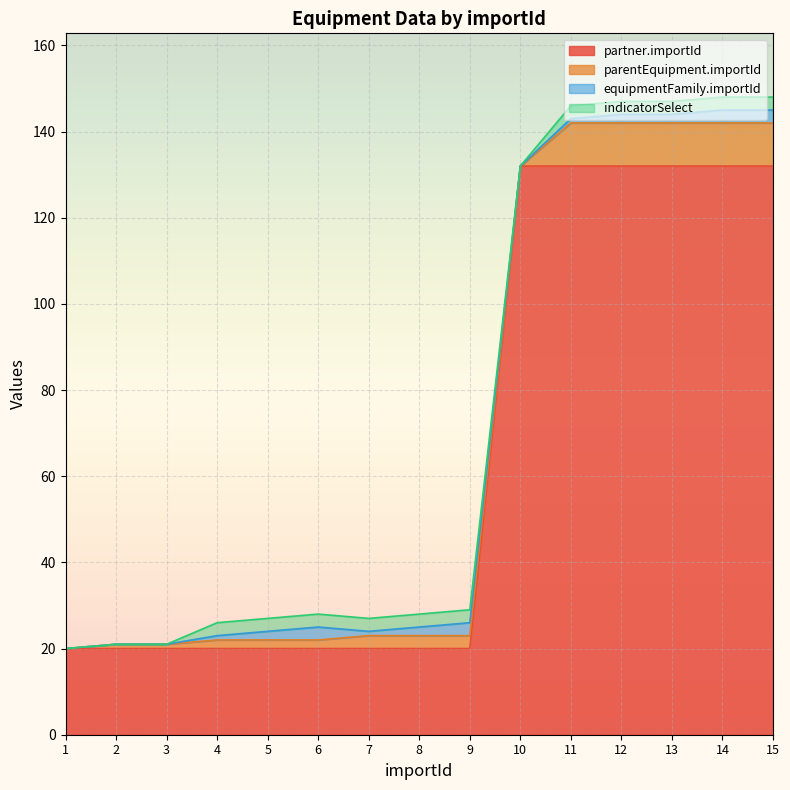

Is the value of partner.importId at 8 greater than the value of equipmentFamily.importId at 4?

Yes